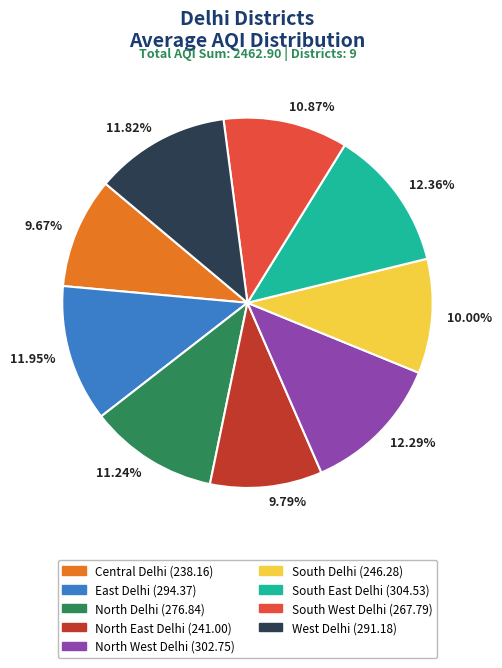

Is the sum of 9.67% and 12.29% greater than half?

No